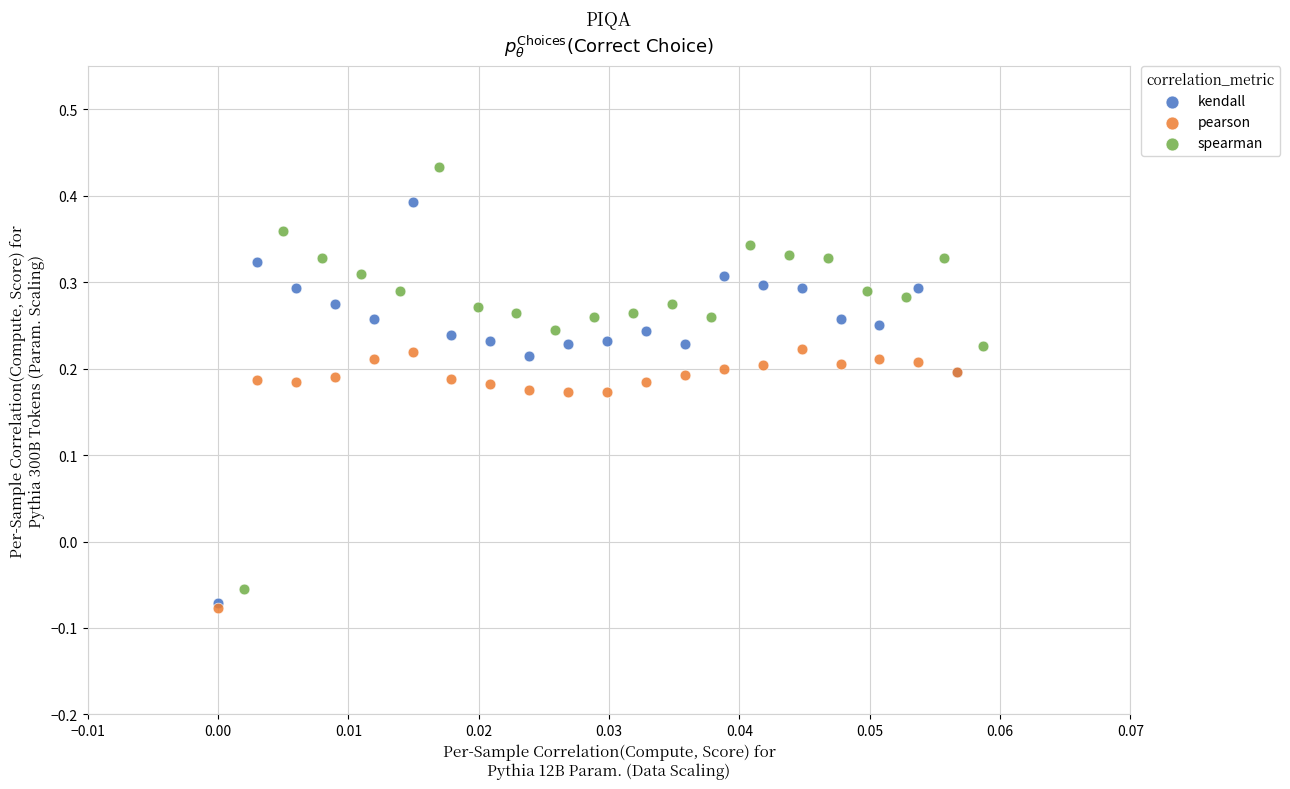

Which series contains the highest Y value?

spearman